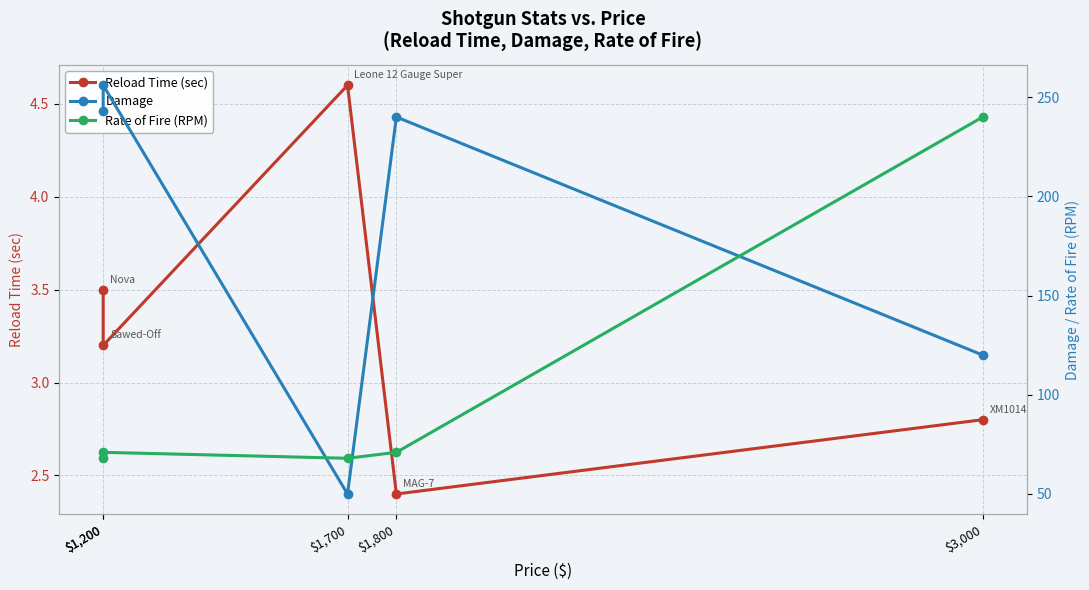

What is the label of the 5th point from the right?

$1,200